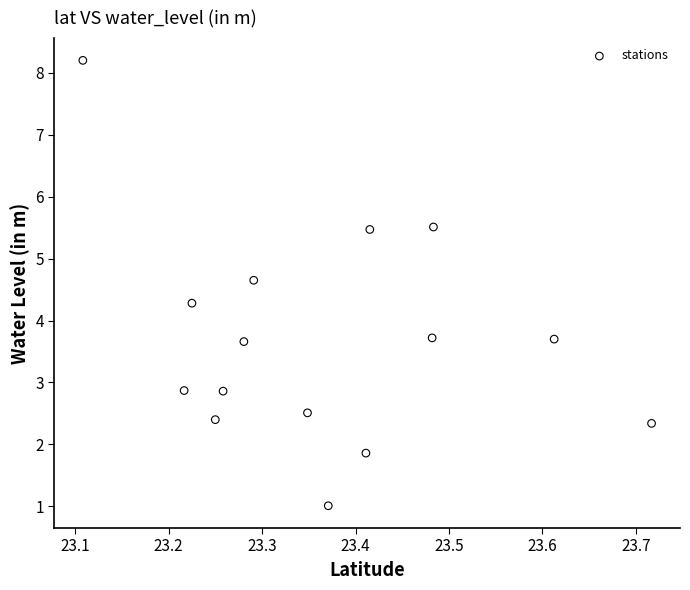

What is the range of X values (max minus min)?

0.6